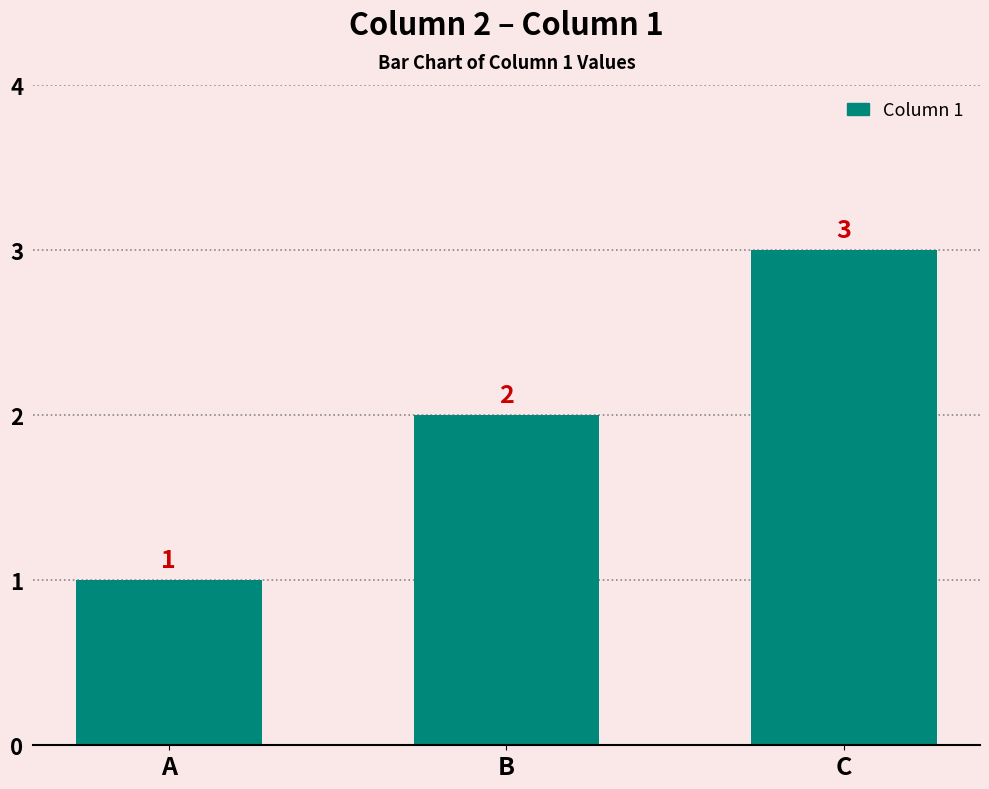

Which has a higher value, C or B?

C